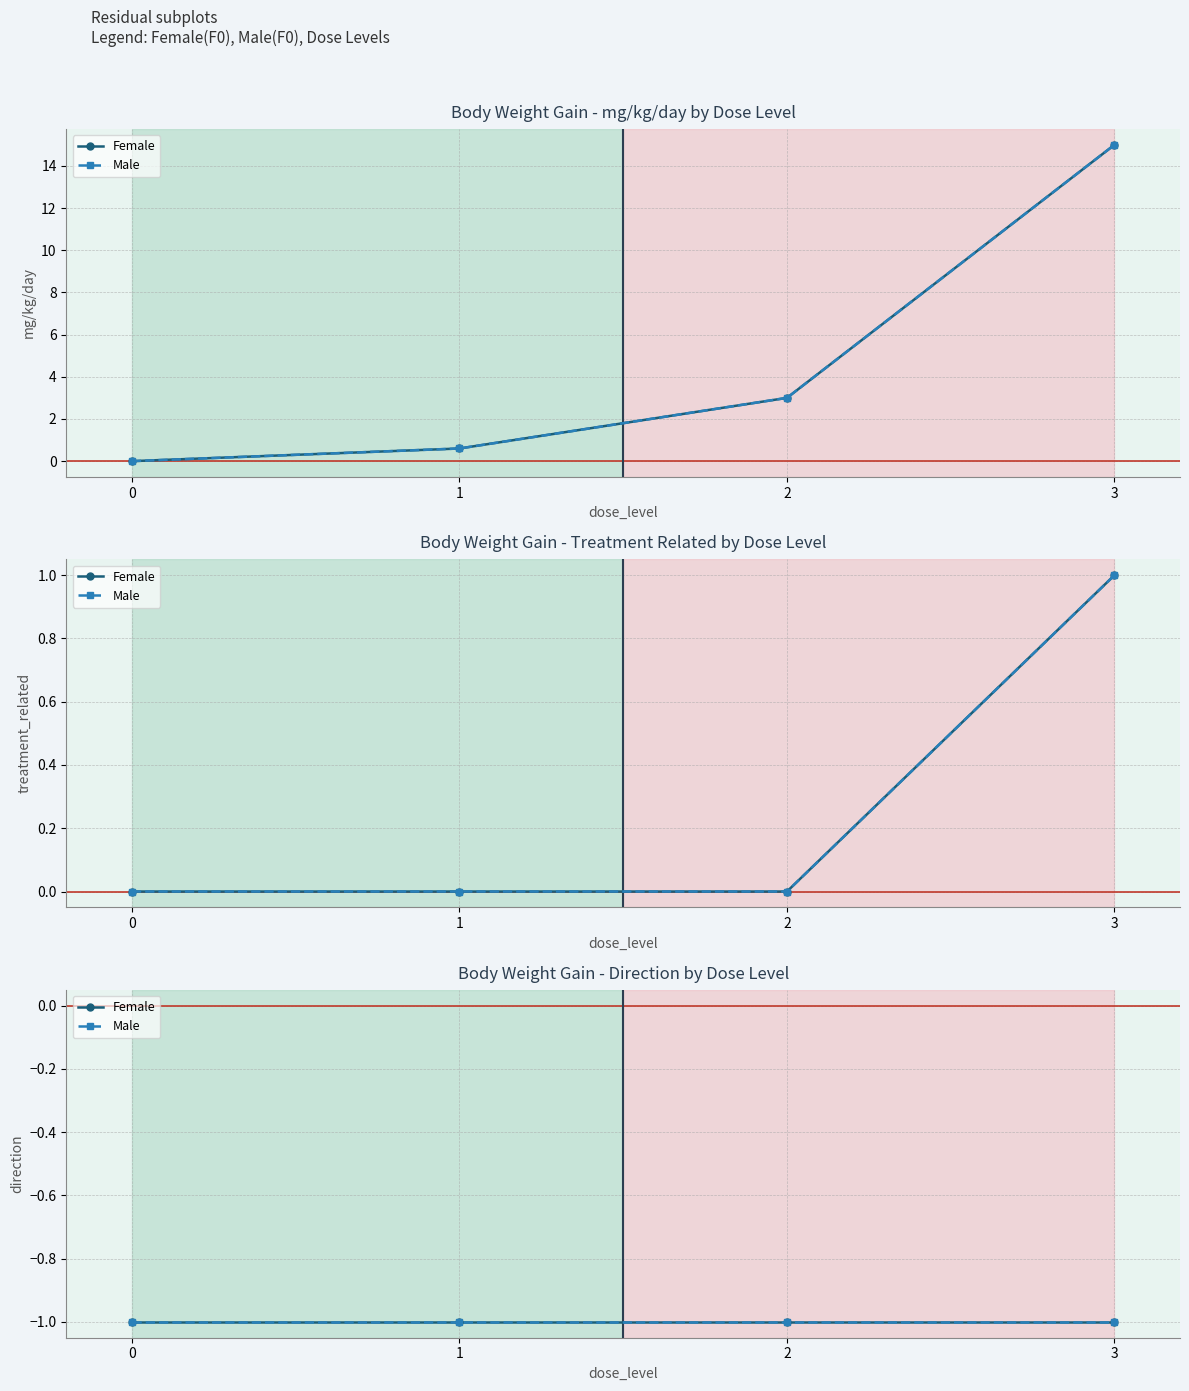

Which has a higher value, 3 or 0?

3